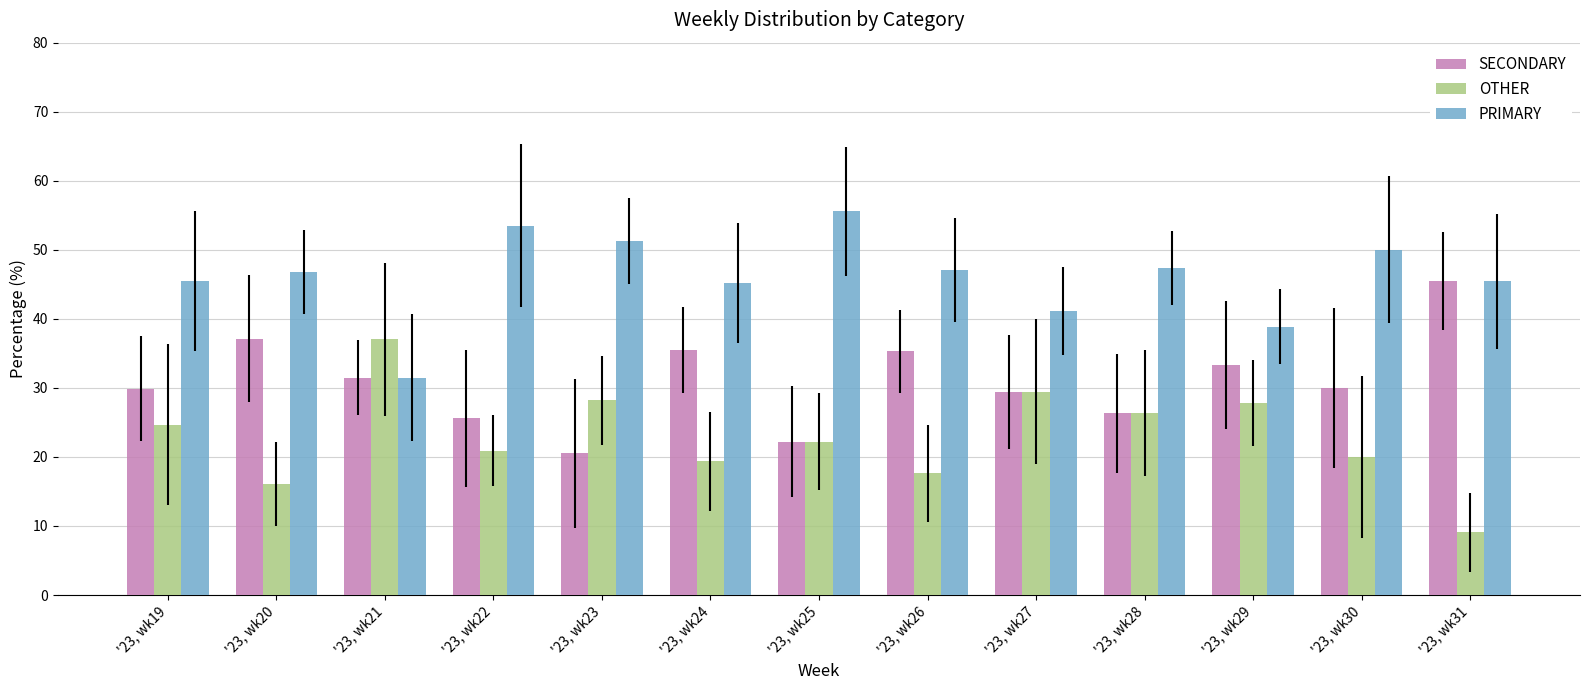

Which series has the largest total across all categories?

PRIMARY